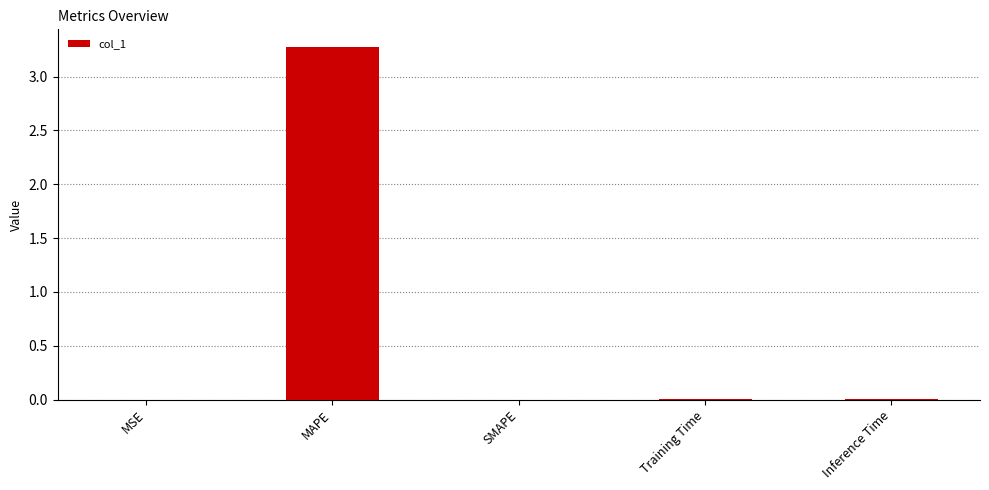

Count the number of data series in this chart.

1